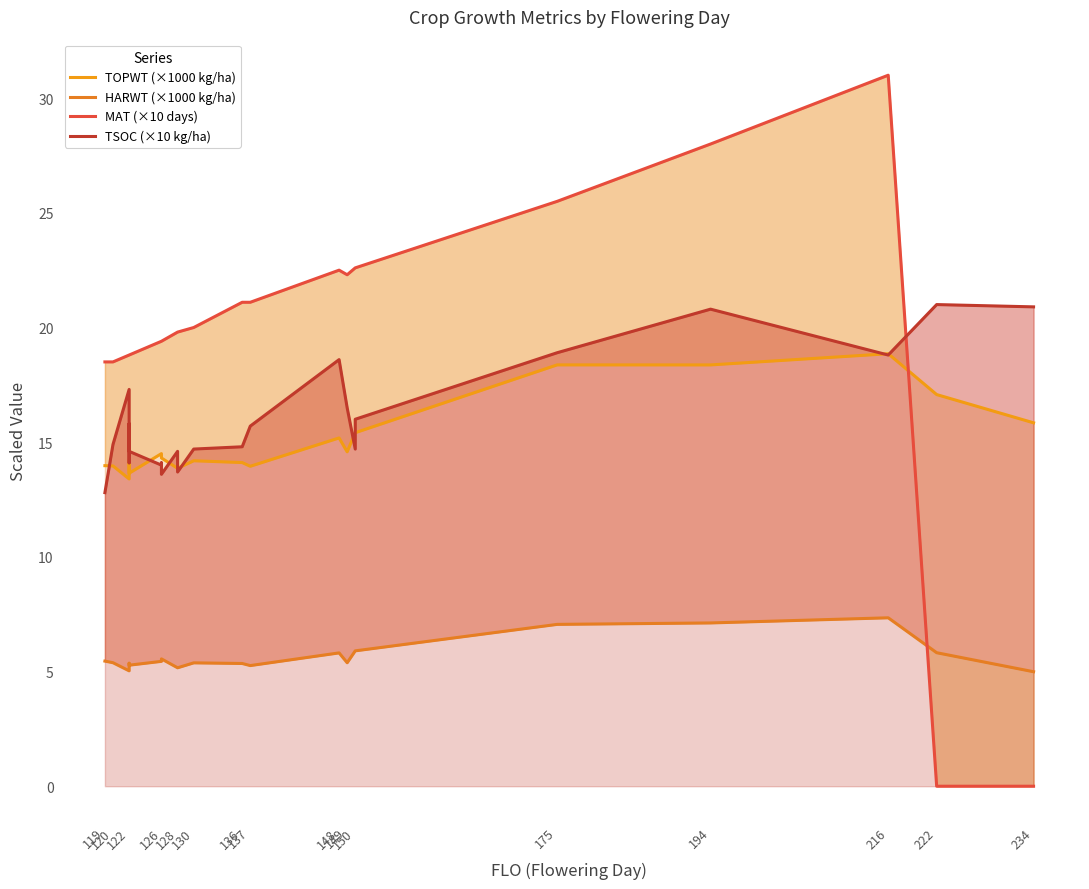

How many interior local valleys does the MAT (×10 days) series have?

1